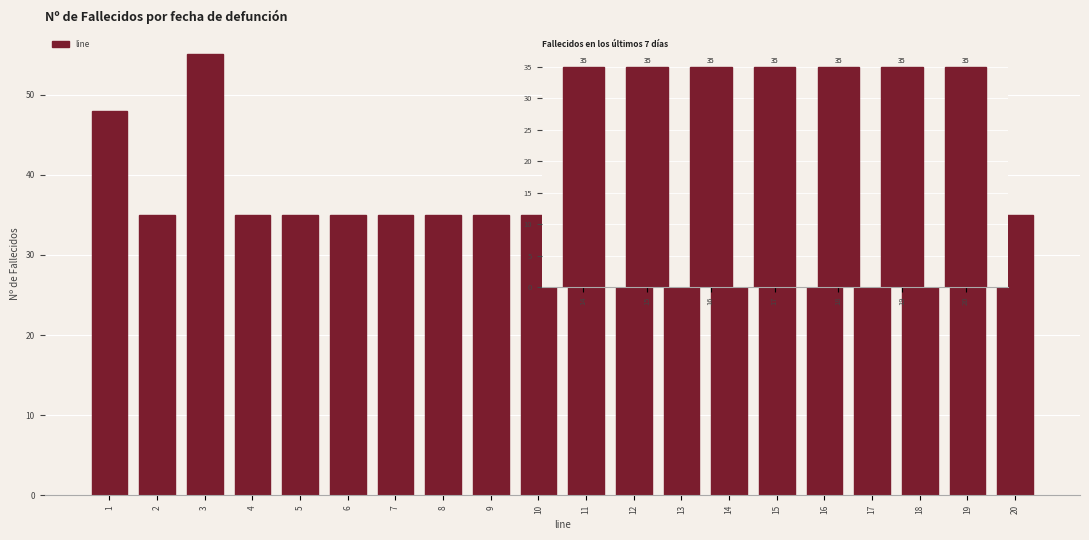

Reading left to right, transcribe all the data shown in this chart.

48	35	55	35	35	35	35	35	35	35	35	35	35	35	35	35	35	35	35	35